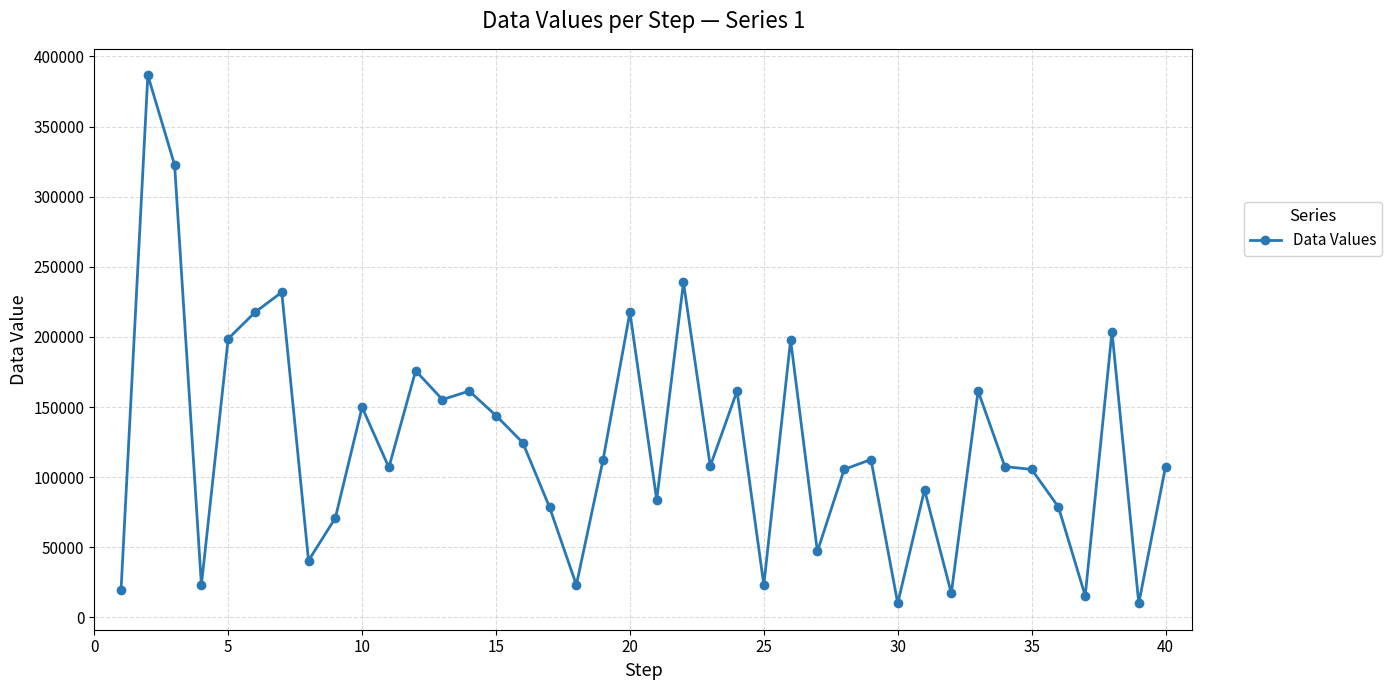

True or false: there are more than 1 points higher than both neighbors.

True